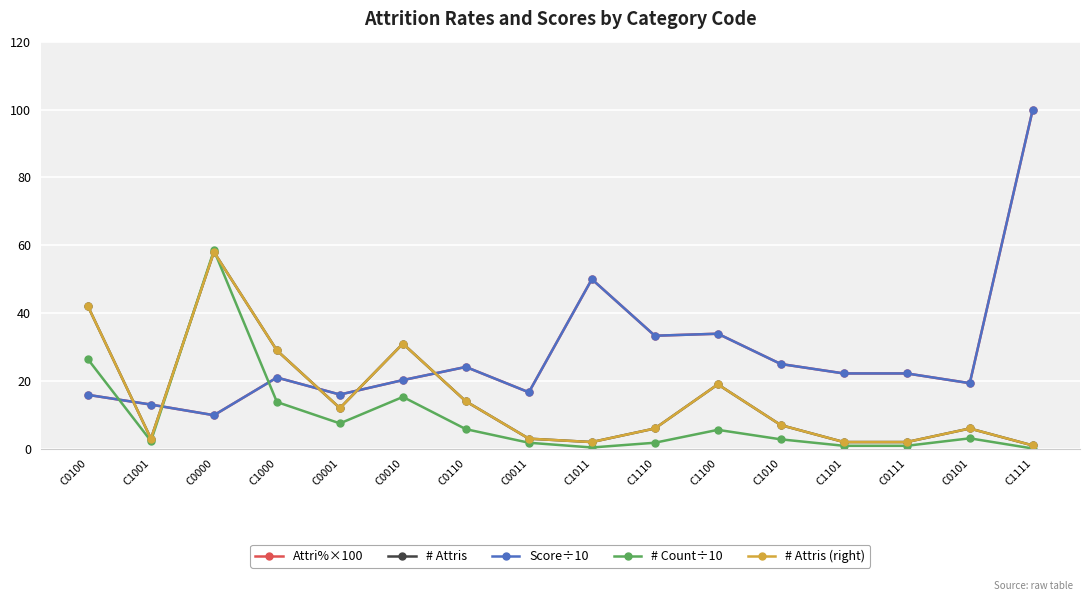

What is the spread (max minus min) of values at C1000?

15.2